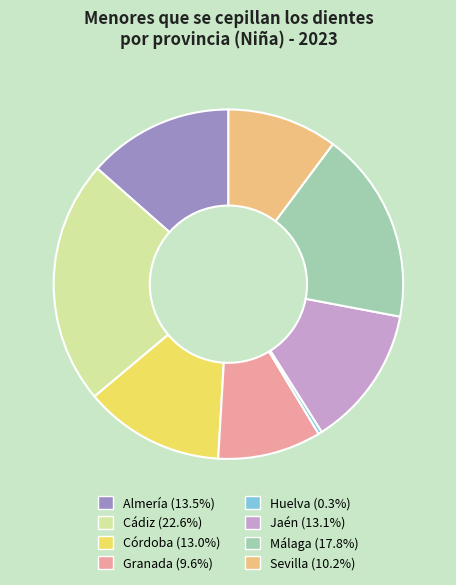

What is the smallest slice in the pie chart?

Huelva